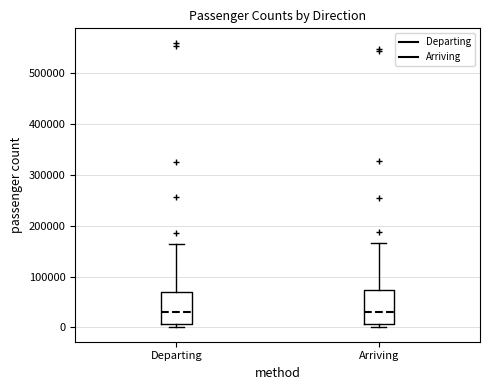

Reading left to right, transcribe this box plot: for each box, give where its median line is, the range the box spans, and where its two whiskers end, as read against the y-axis. The values are not printed on the chart, so give them approximately, as read against the axis.

Departing: median 30000, box 10000 to 70000, whiskers 0 to 160000
Arriving: median 30000, box 10000 to 70000, whiskers 0 to 170000